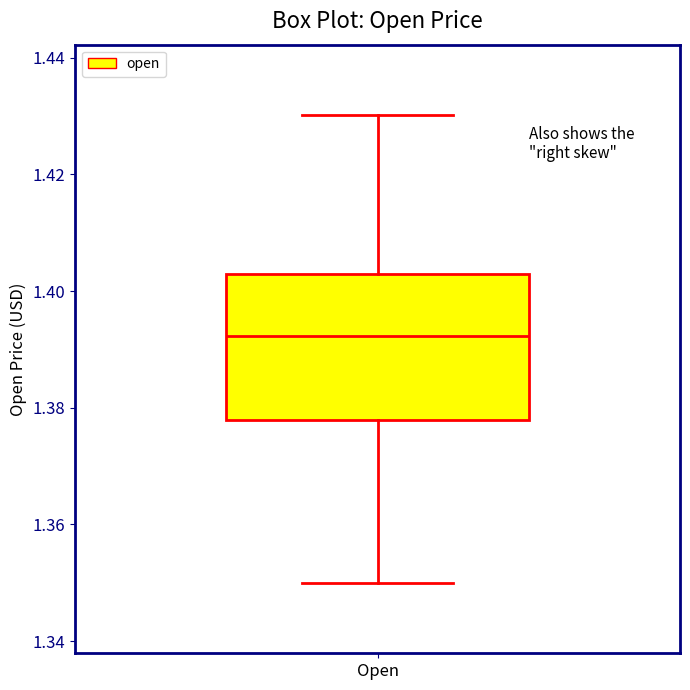

Transcribe this box plot: give where the median line is, the range the box spans, and where the two whiskers end, as read against the y-axis. The values are not printed on the chart, so give them approximately, as read against the axis.

median 1.392, box 1.378 to 1.402, whiskers 1.350 to 1.430